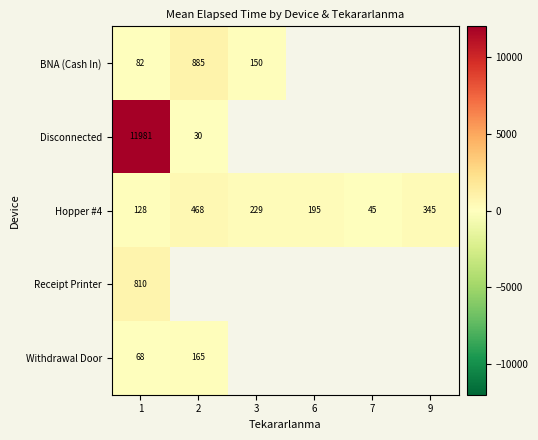

Is the value of Disconnected at 2 greater than the value of Hopper #4 at 9?

No